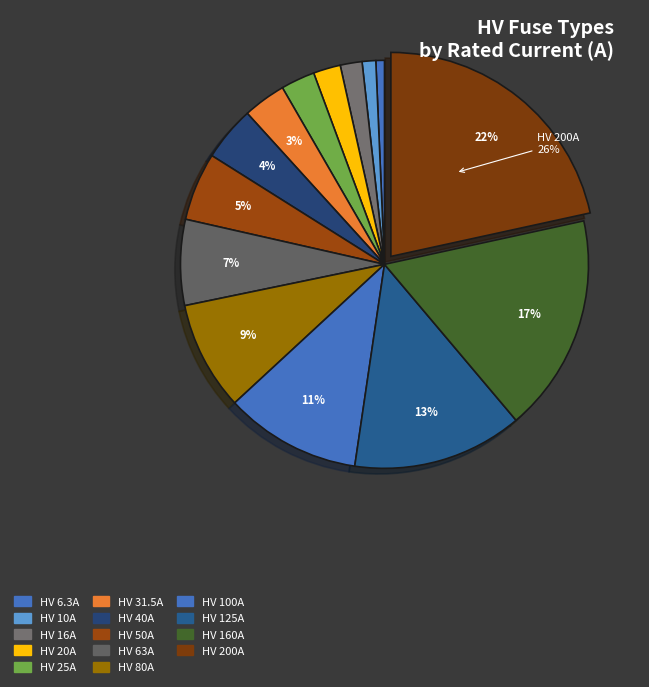

Count the number of slices in the pie.

14